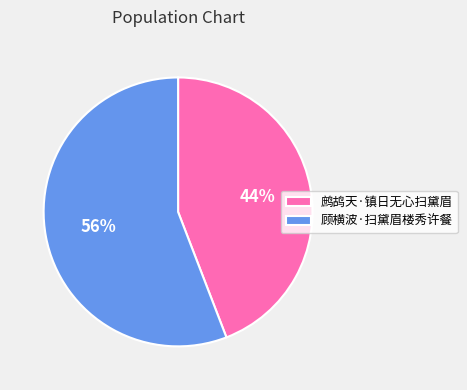

Which slice is the largest?

顾横波·扫黛眉楼秀许餐